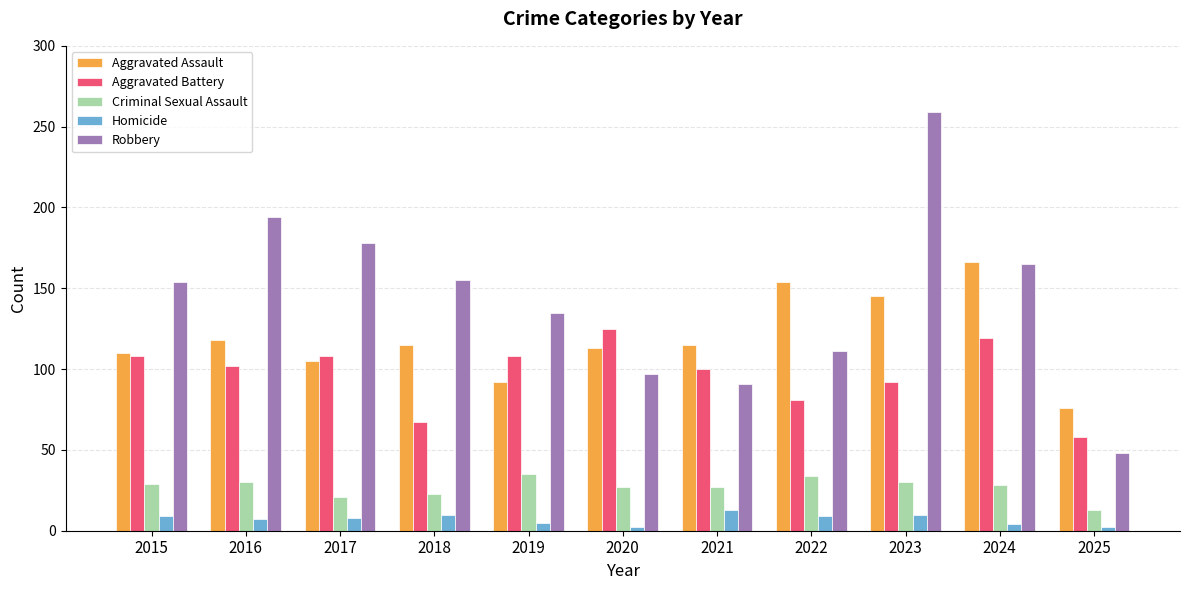

At which label does Aggravated Assault reach its peak?

2024